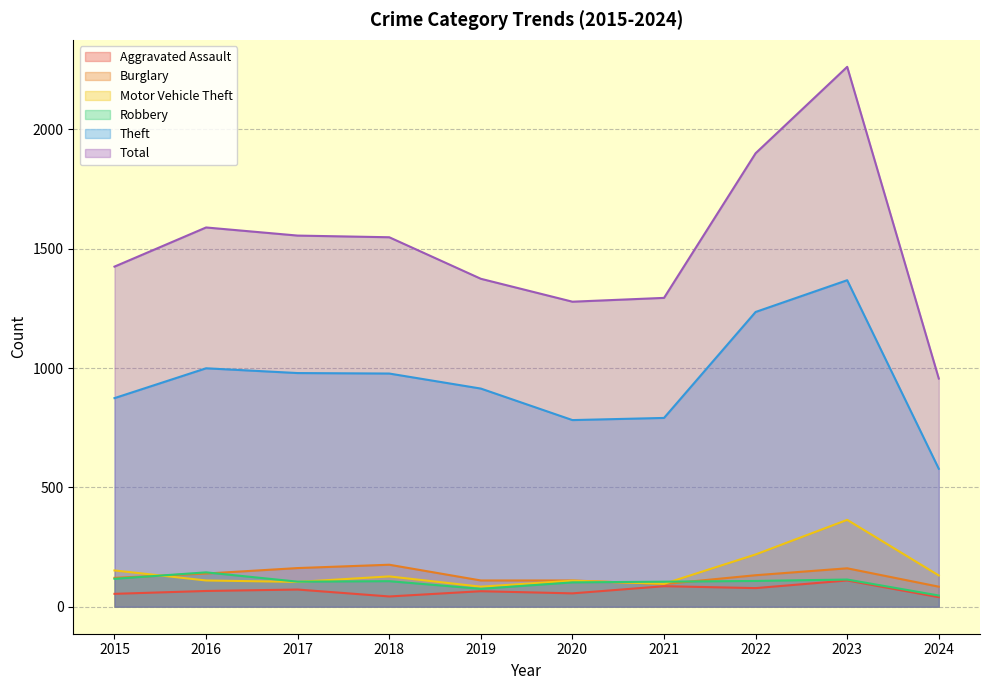

Which category has the highest value in the Aggravated Assault series?

2023